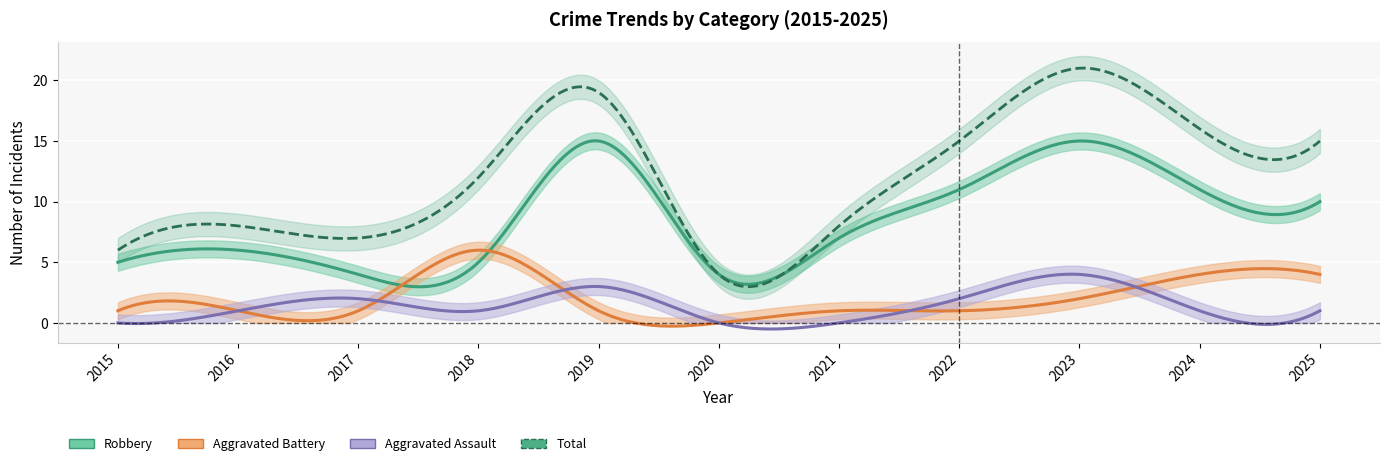

At which category is the sum across all series the highest?

2023